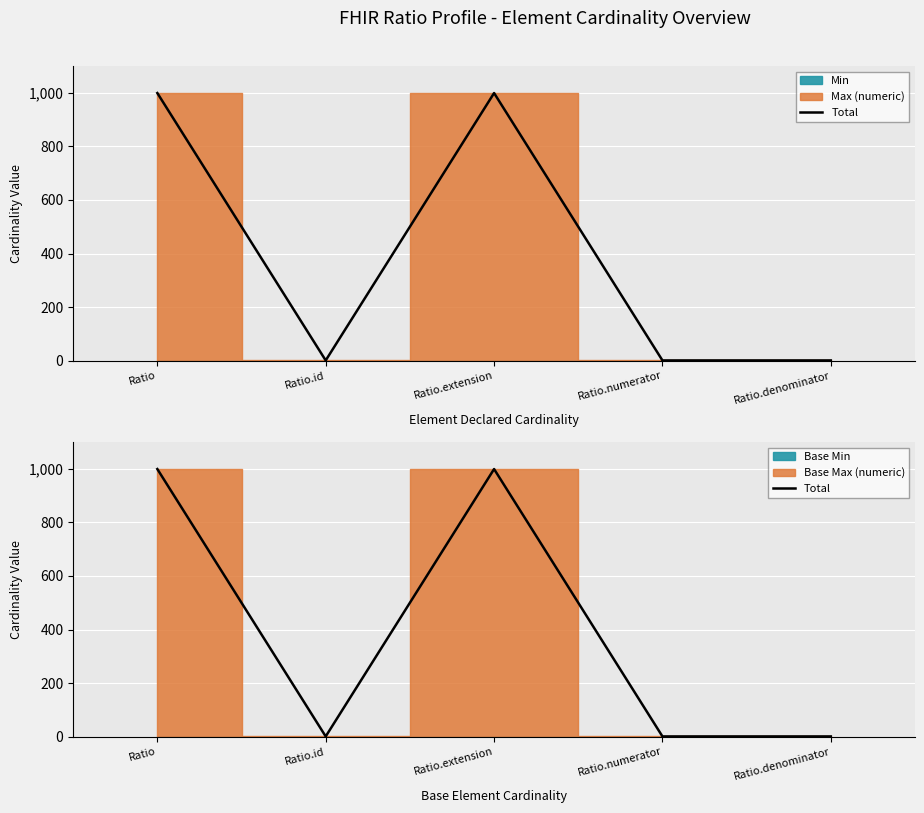

Is this an area chart (filled region under the line)?

No